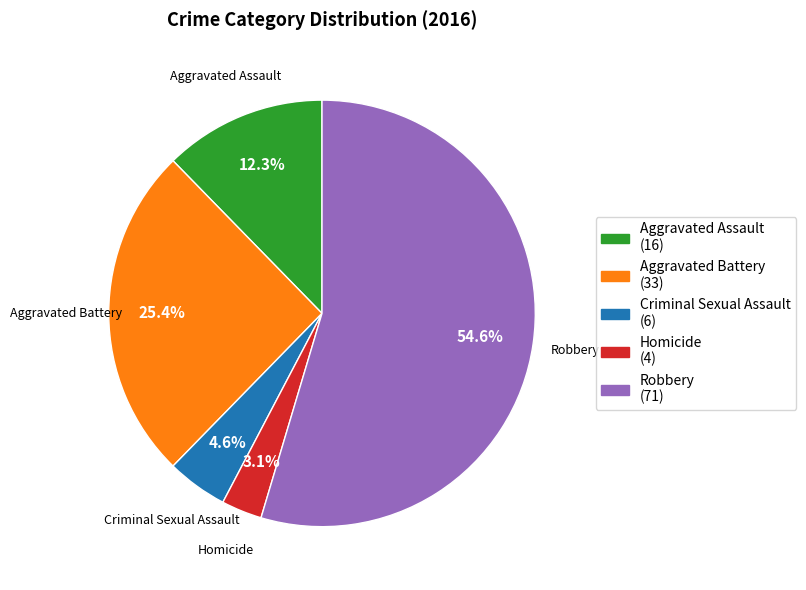

Approximately how many times larger is the value at Homicide compared to Robbery?

0.1